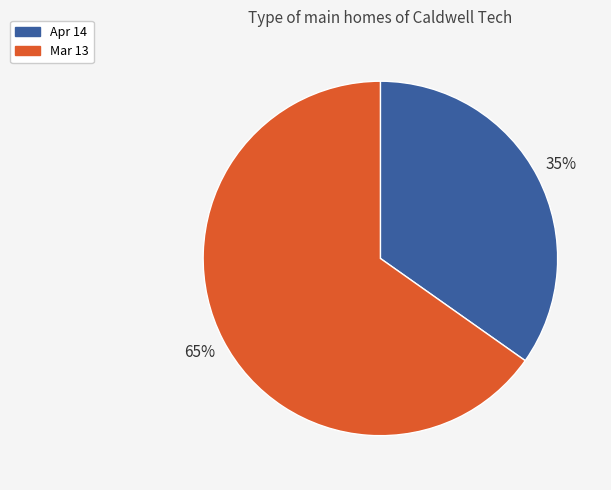

Approximately how many times larger is the value at Mar 13 compared to Apr 14?

1.9